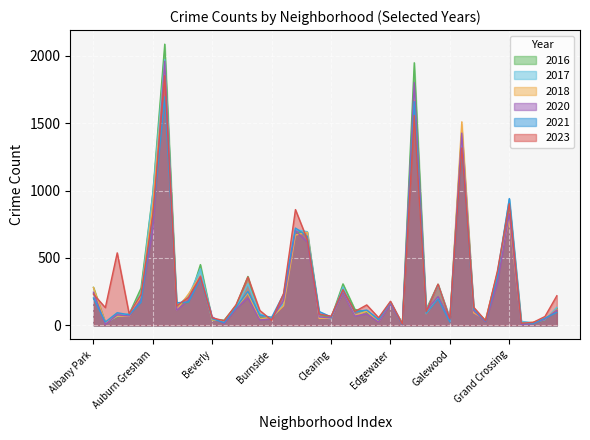

Between which two adjacent categories do 2021 and 2020 first intersect?

Albany Park and Andersonville